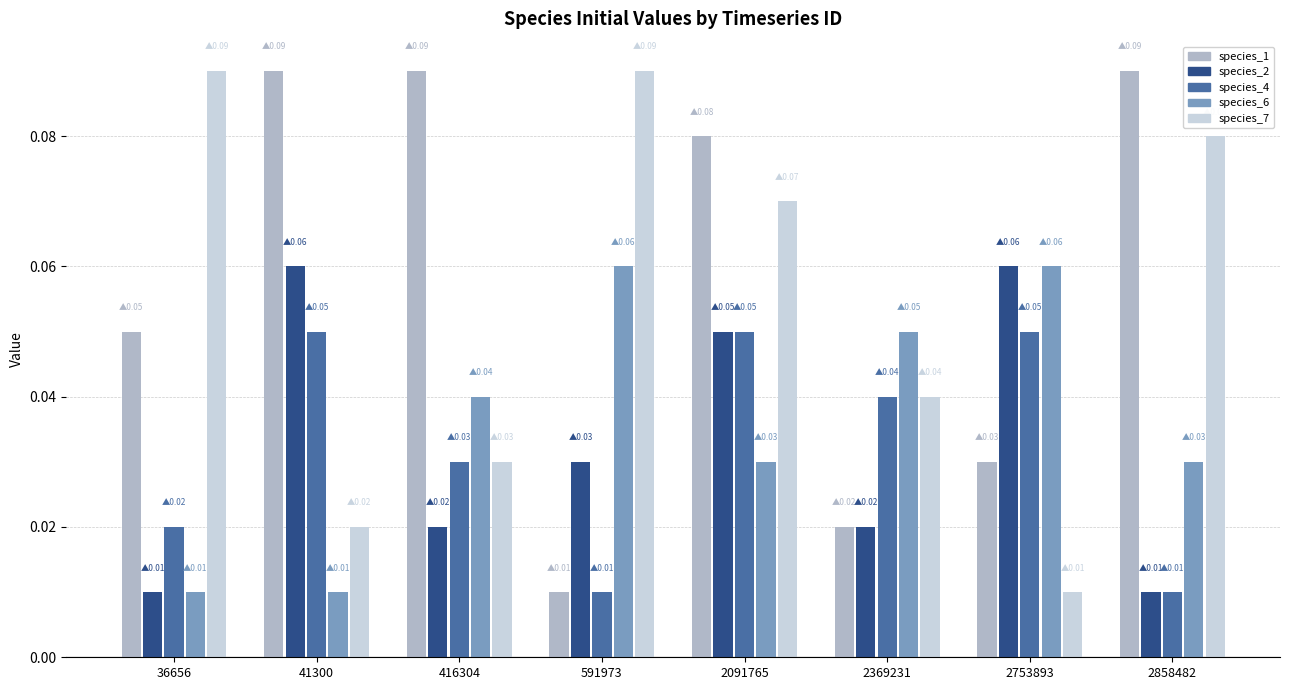

How many species_2 values are between 0 and 1?

8